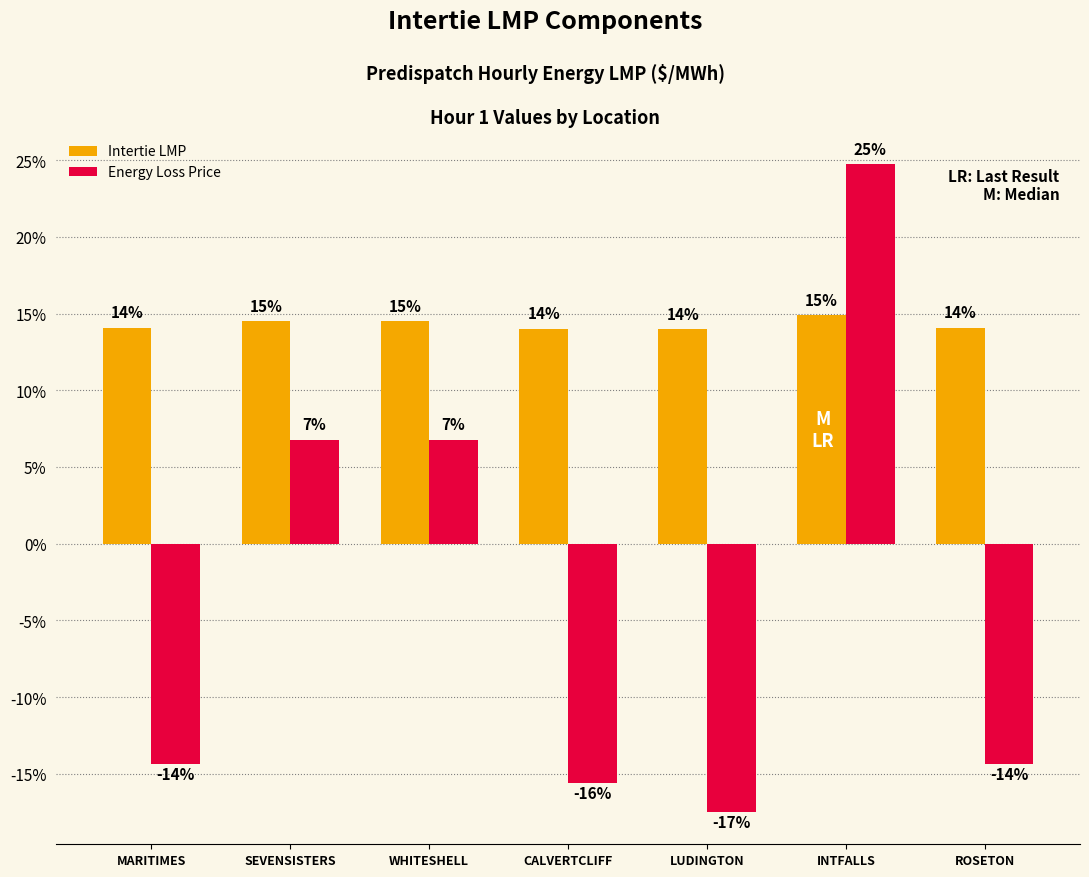

Are the bars horizontal?

No